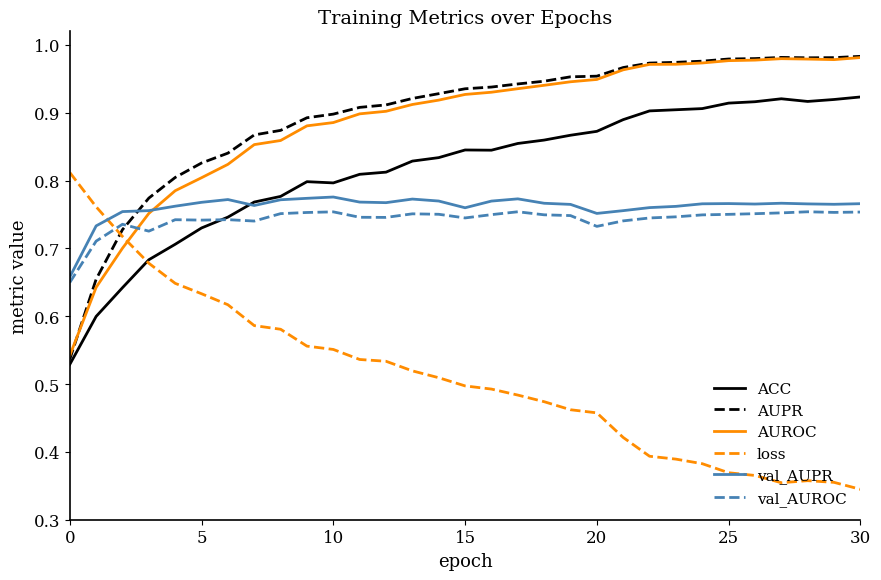

True or false: ACC and val_AUPR cross at least once.

True